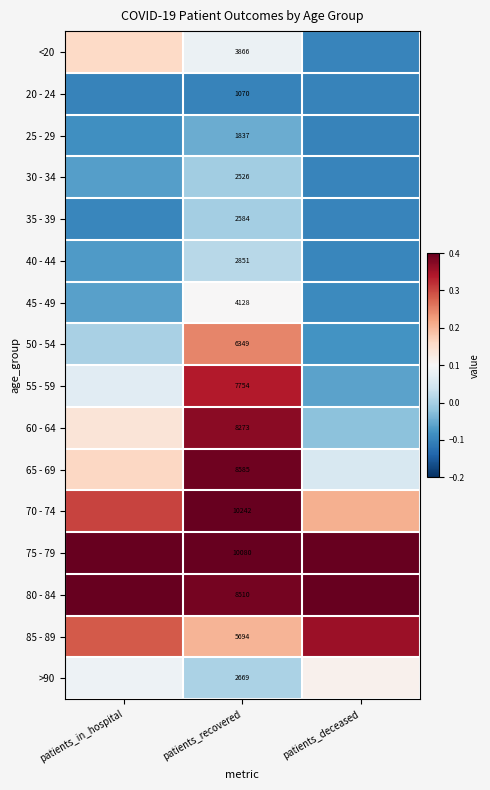

Is the value of 35 - 39 at patients_recovered greater than the value of 85 - 89 at patients_recovered?

No